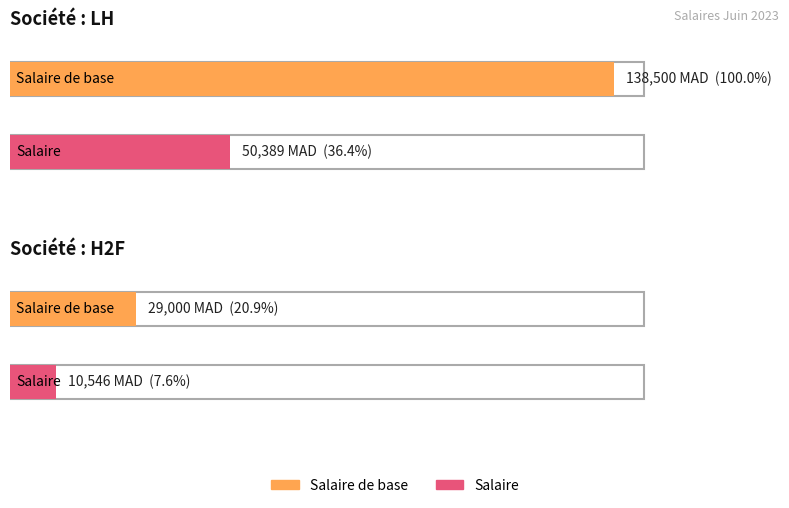

Which series has the largest total across all categories?

Salaire de base